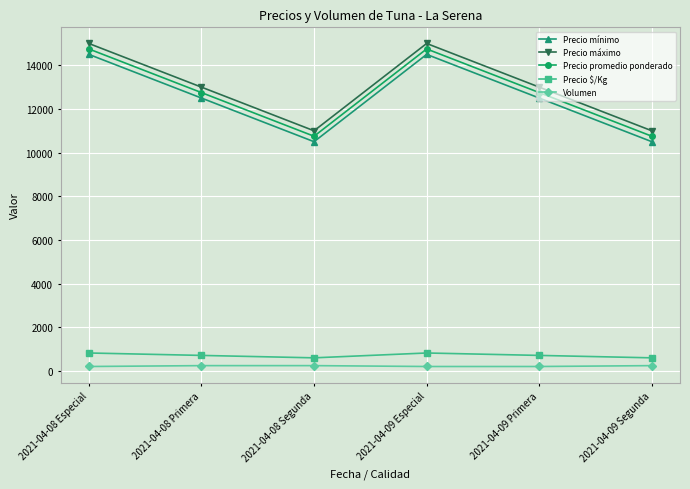

Where is the first local minimum for Precio mínimo?

2021-04-08 Segunda